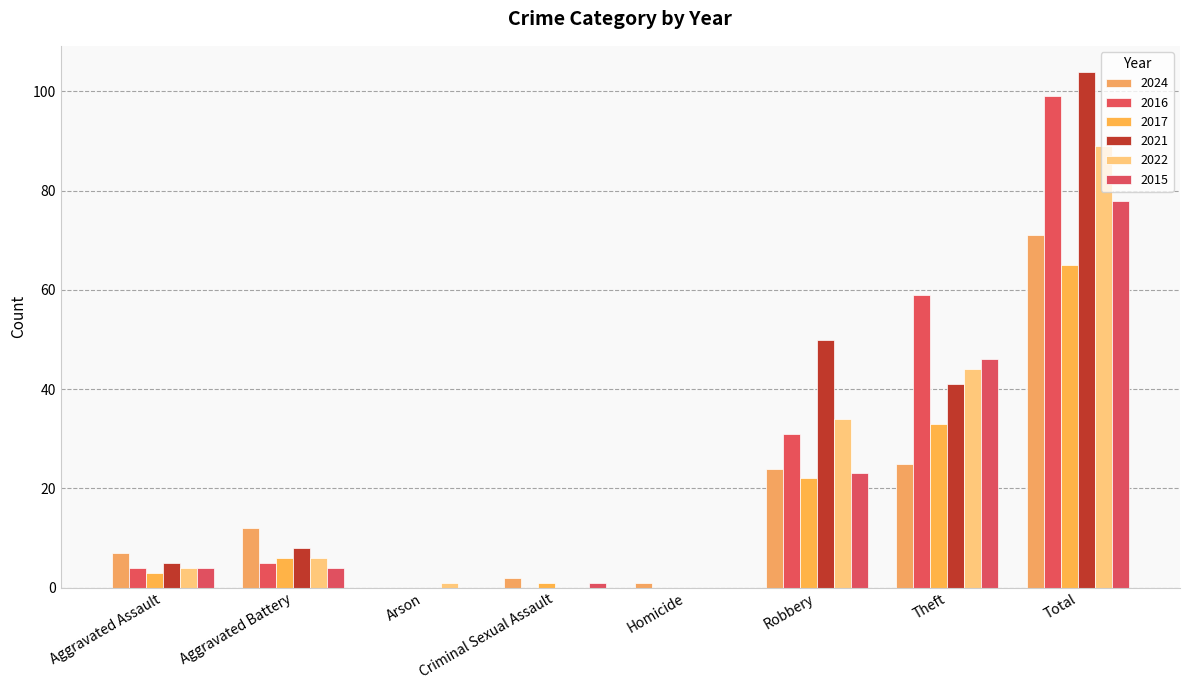

What is the spread (max minus min) of values at Arson?

1